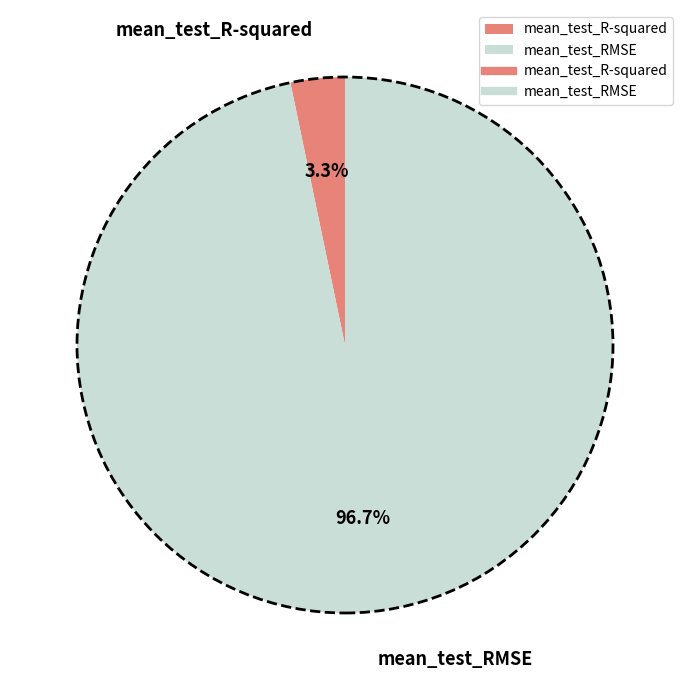

Combined, what portion of the pie is mean_test_R-squared and mean_test_RMSE?

100.0%